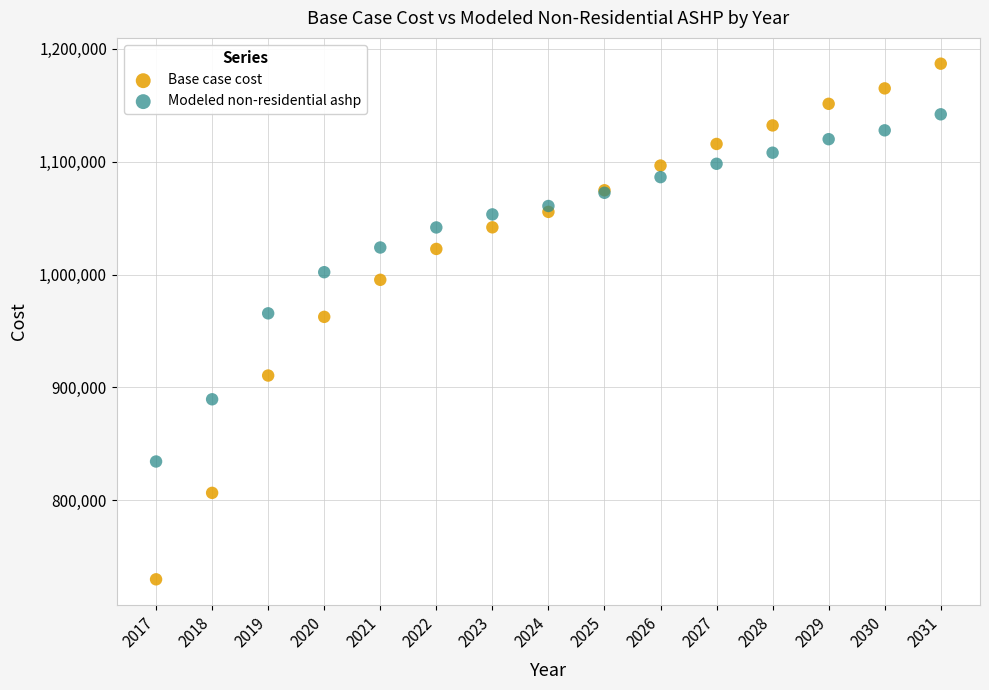

What are all the series names shown in the legend?

Base case cost, Modeled non-residential ashp